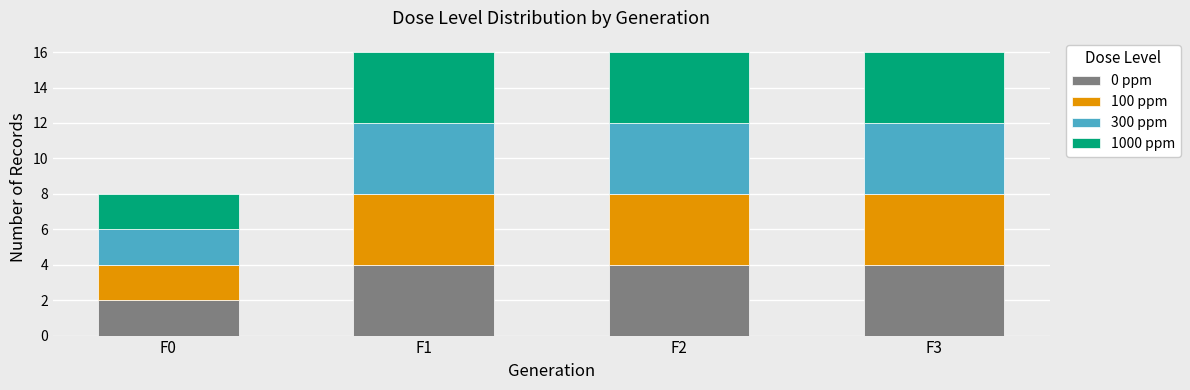

How many categories are shown in the chart?

4